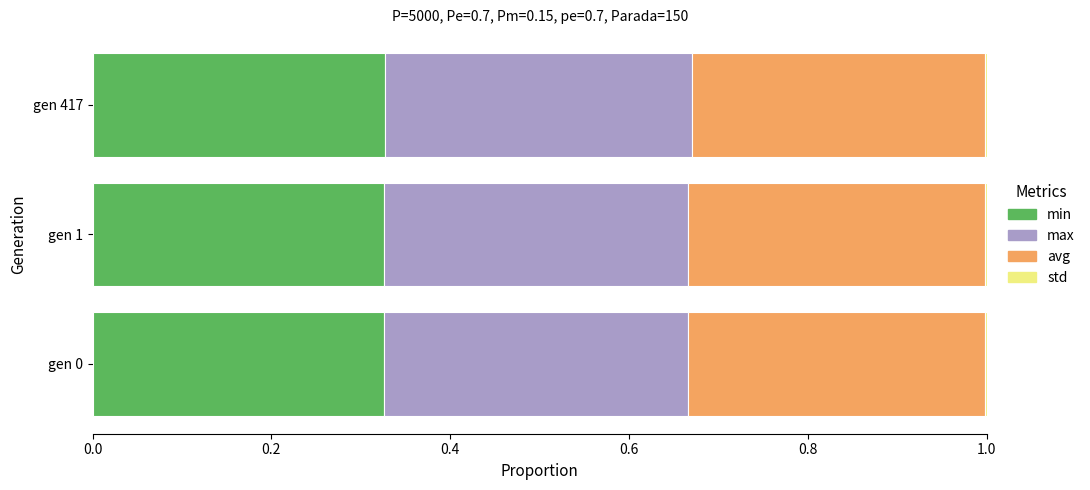

List the series in order of their peak value, highest first.

max, avg, min, std